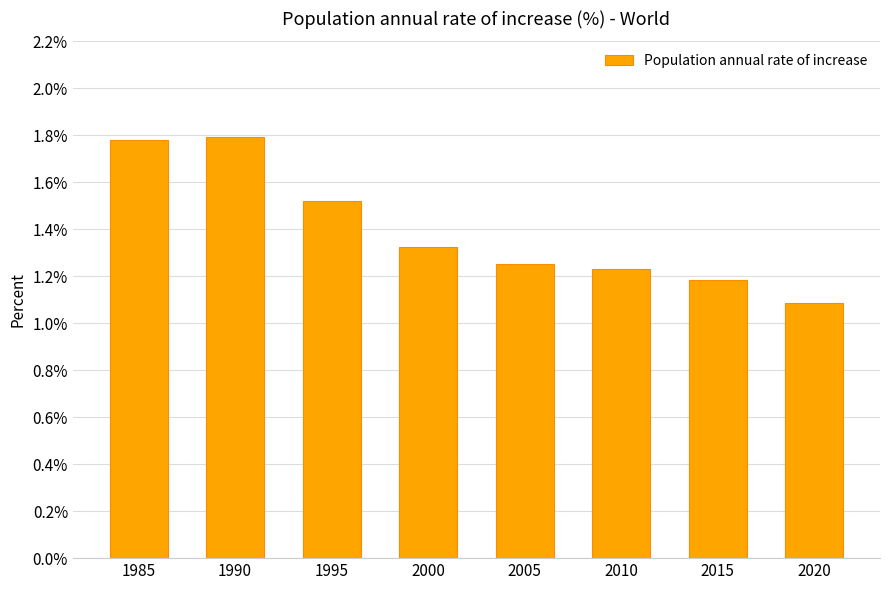

What is the value of the 8th bar from the left?

1.1